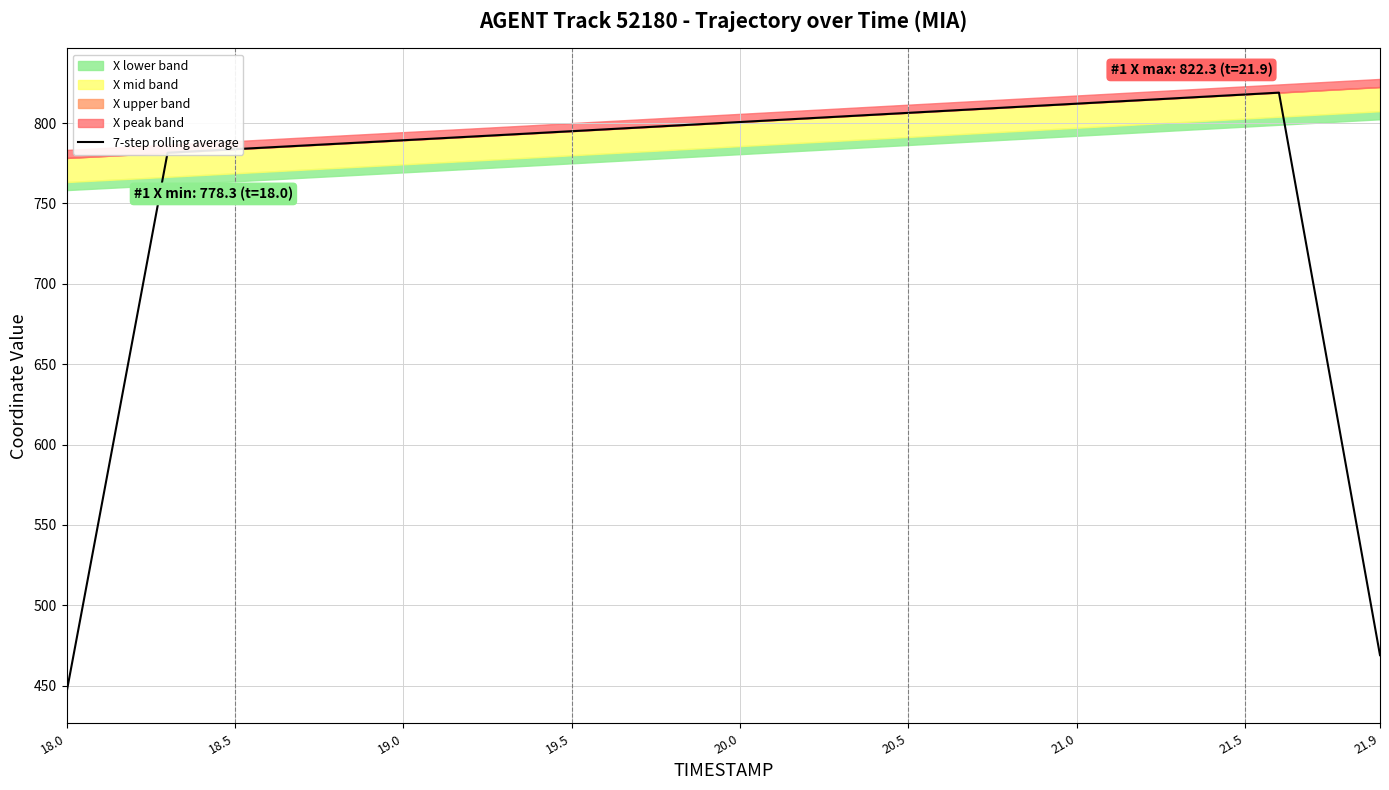

True or false: there are more than 0 points higher than both neighbors.

True